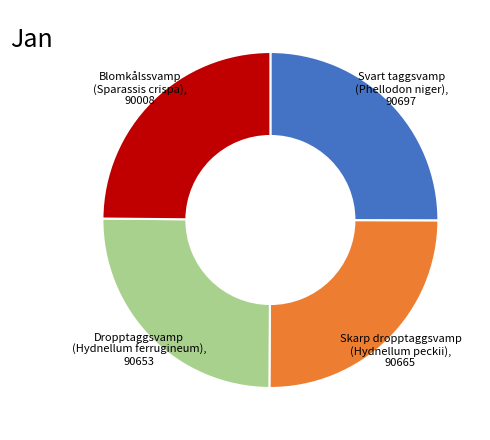

Is Blomkålssvamp (Sparassis crispa), 90008 the majority of the pie?

No